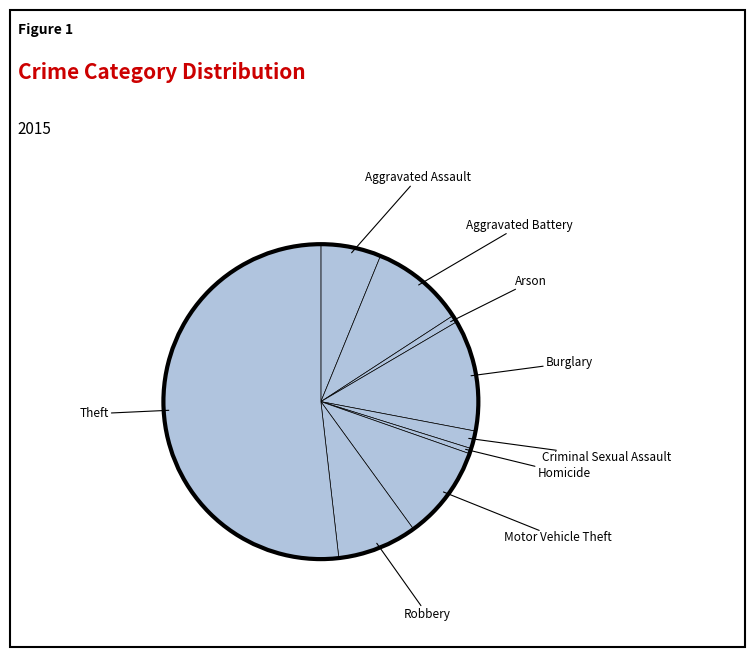

Do Arson and Robbery together represent more than half of the pie?

No